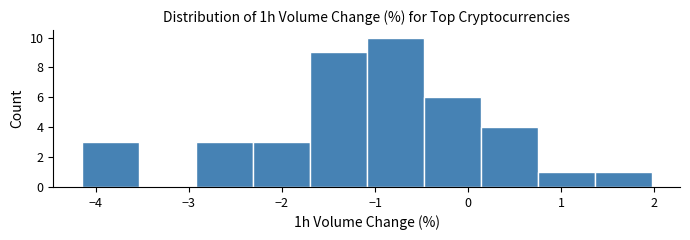

Reading left to right, transcribe this chart: for each bar, give the range it covers on the x-axis and its height. Neither the bar edges nor the heights are printed on the chart, so give them approximately, as read against the axes.

-4.1 to -3.5: 3
-3.5 to -2.9: 0
-2.9 to -2.3: 3
-2.3 to -1.7: 3
-1.7 to -1.1: 9
-1.1 to -0.5: 10
-0.5 to 0.1: 6
0.1 to 0.7: 4
0.7 to 1.4: 1
1.4 to 2.0: 1